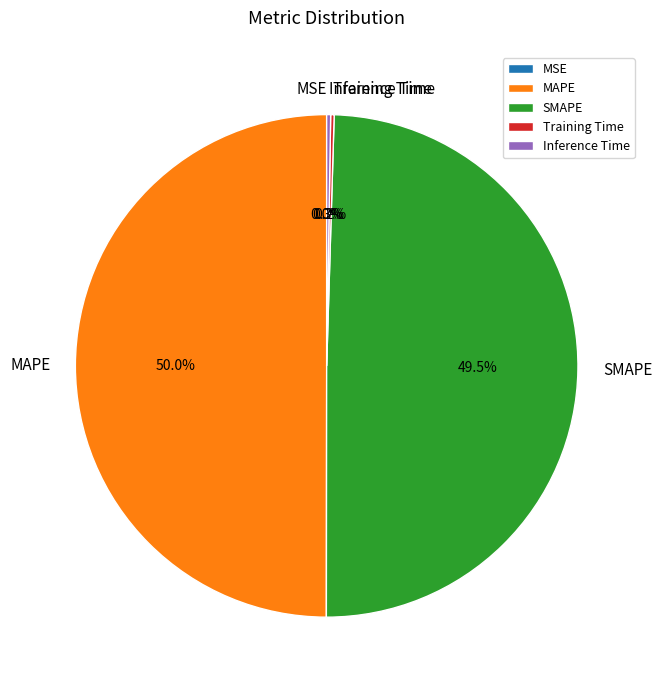

To the nearest percent, what is the difference between the largest and smallest slice percentages?

50%